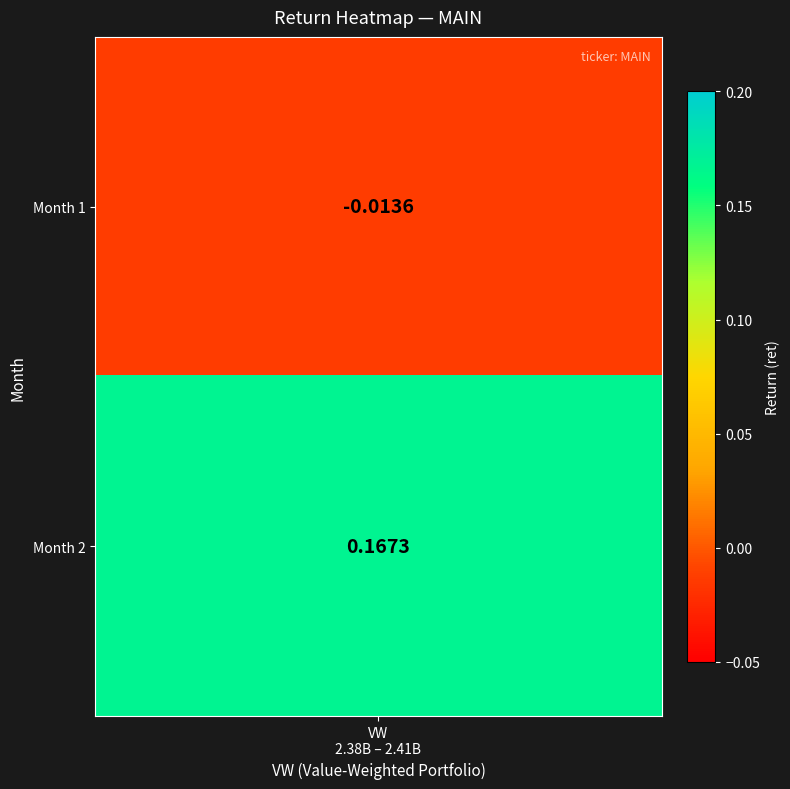

What is the sum of the values at 2 and 1?

0.2